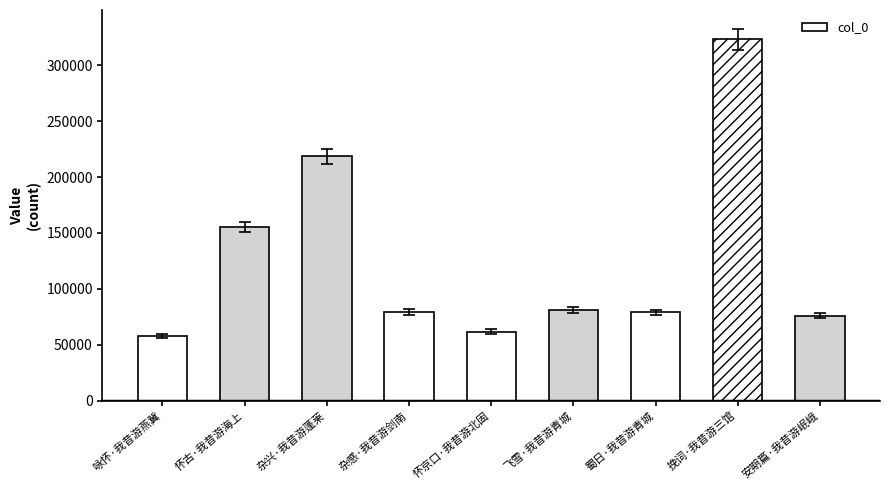

How many data points does each series have?

9